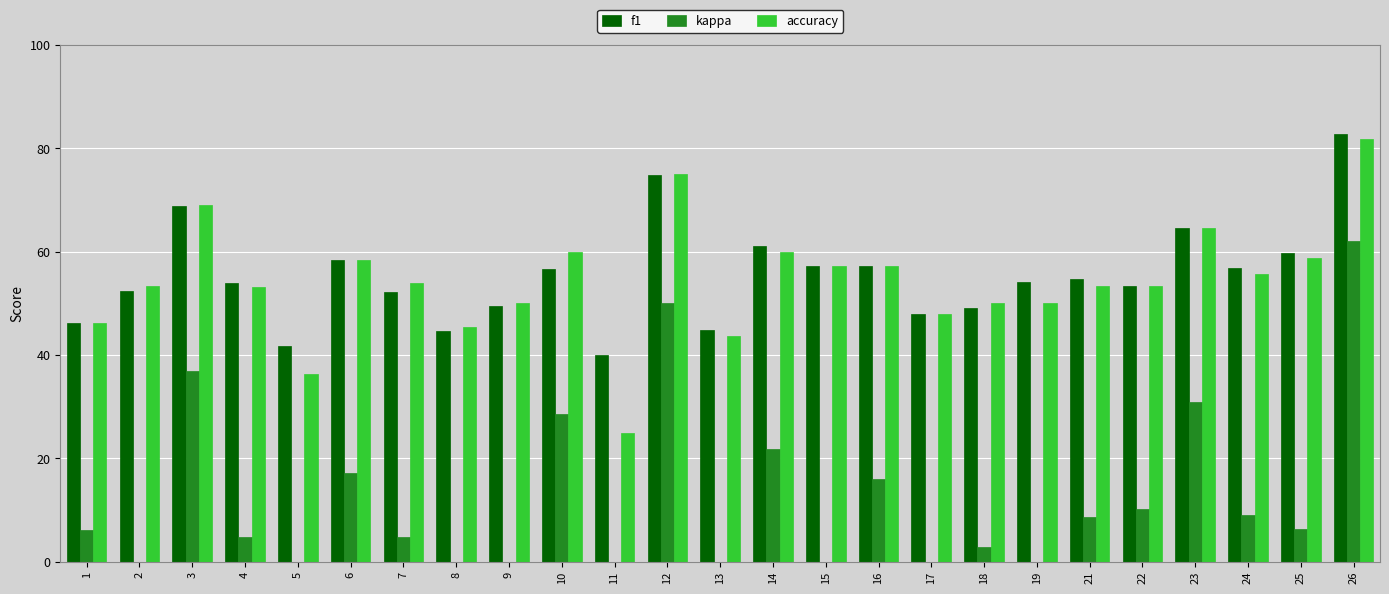

What is the approximate value of kappa at 1?

0.1